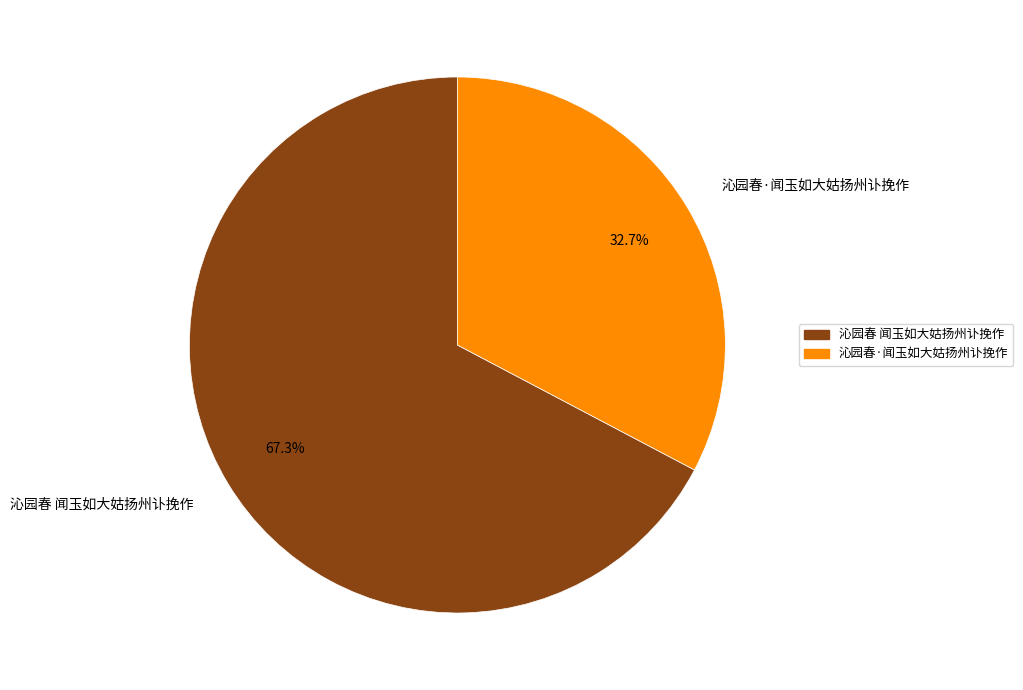

To the nearest percent, what portion does 沁园春·闻玉如大姑扬州讣挽作 represent?

33%